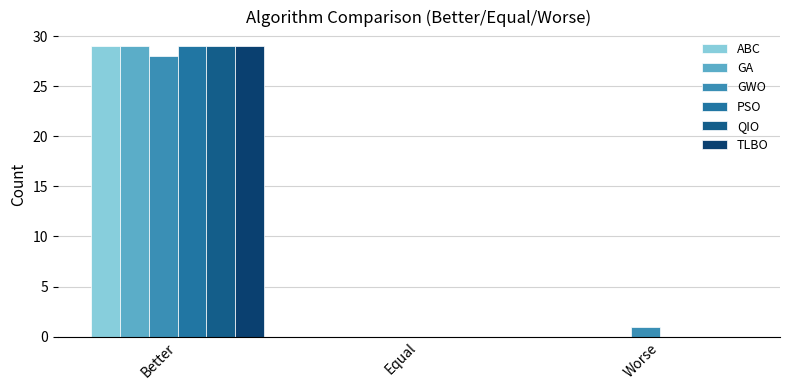

List the labels in order of PSO value, largest first.

Better, Equal, Worse